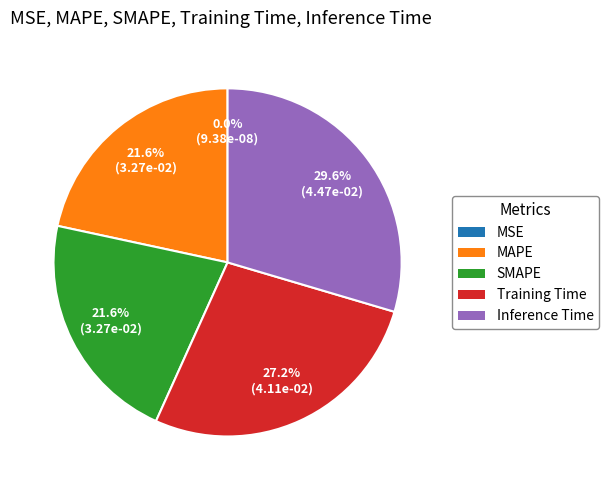

Is there any slice that represents more than half of the pie?

No